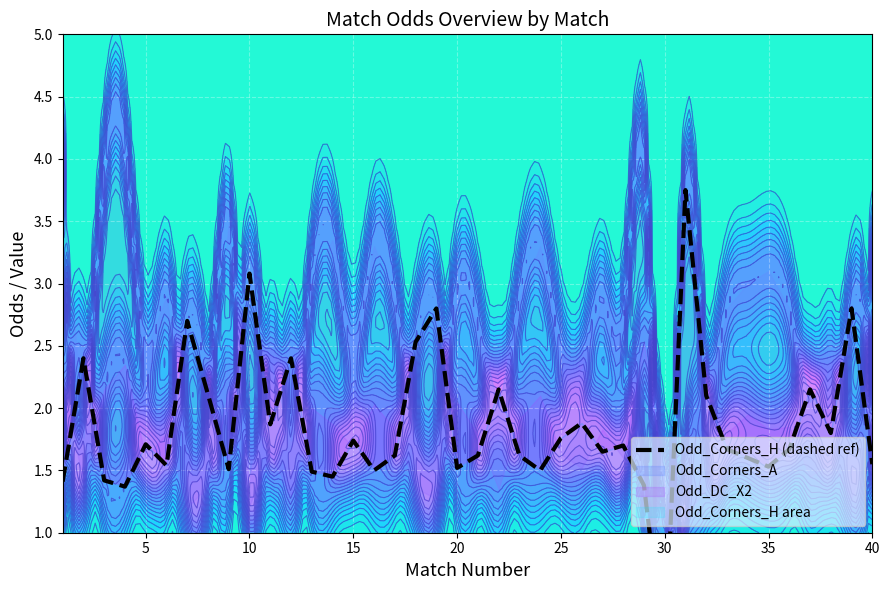

How many lines are shown in the chart?

1